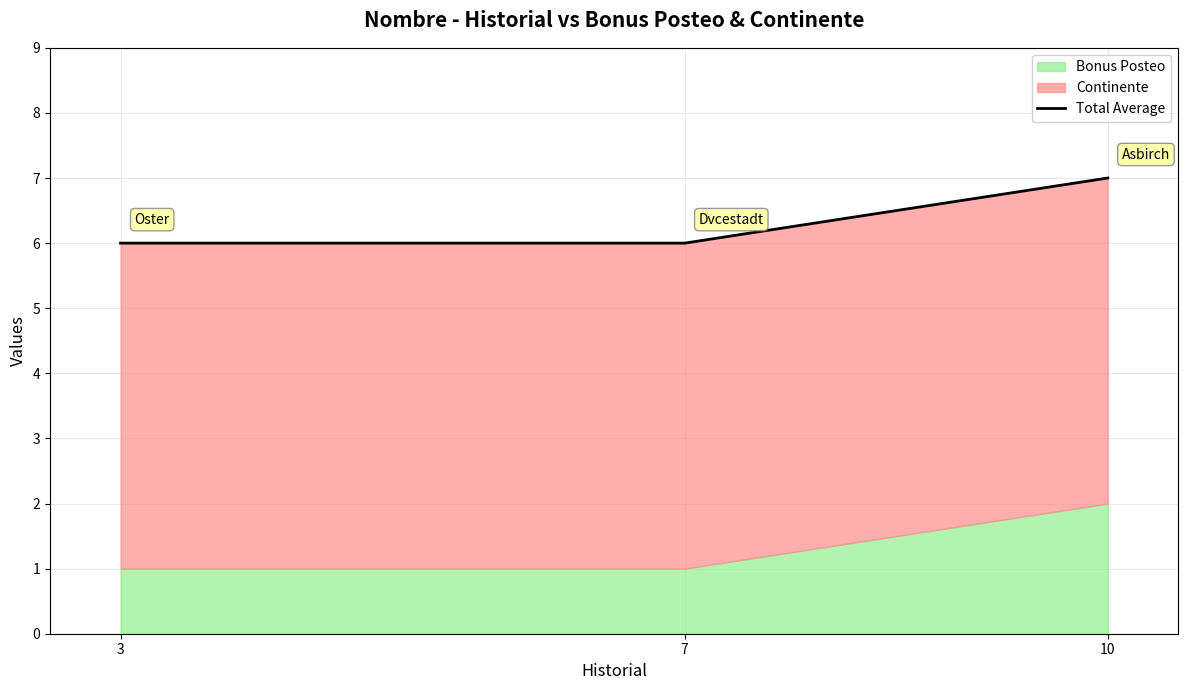

What is the difference between the maximum and minimum values?

1